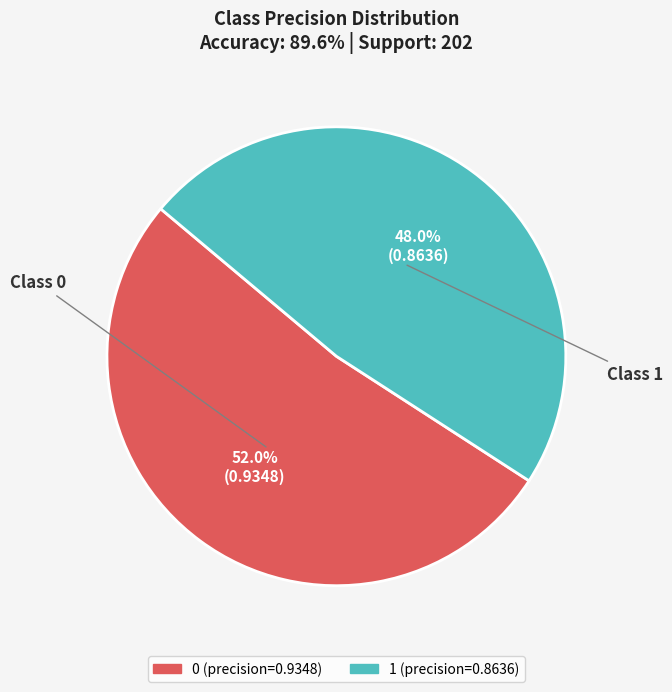

True or false: 1 accounts for 55% of the total.

False